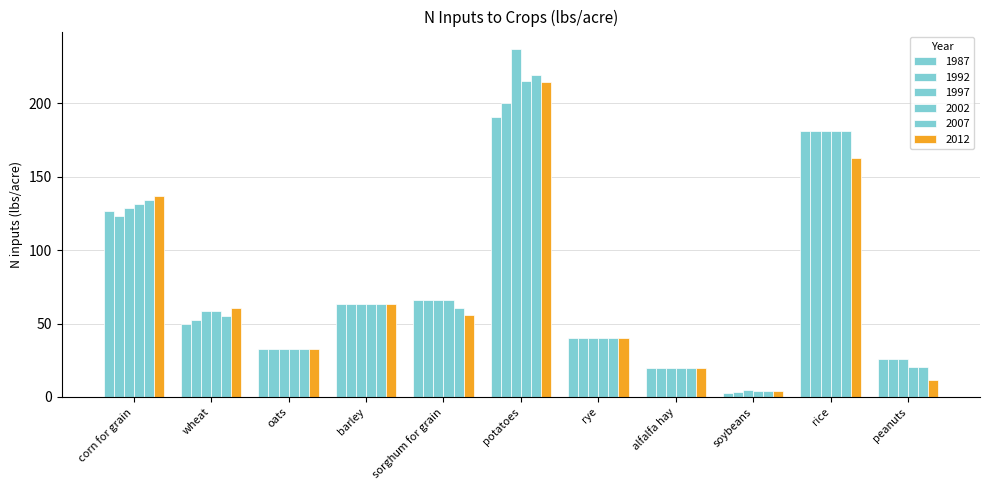

Count the number of data series in this chart.

6